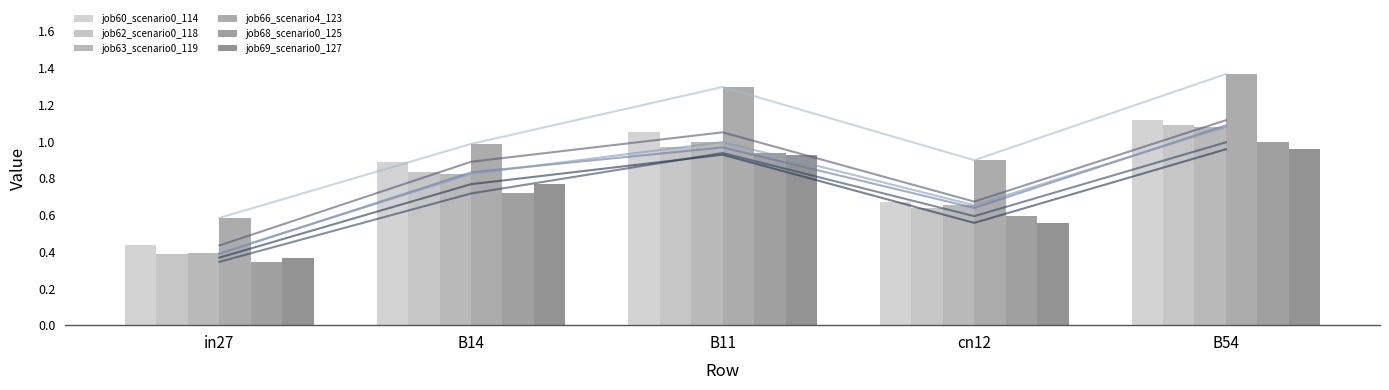

Which series has the largest range (max minus min)?

job66_scenario4_123